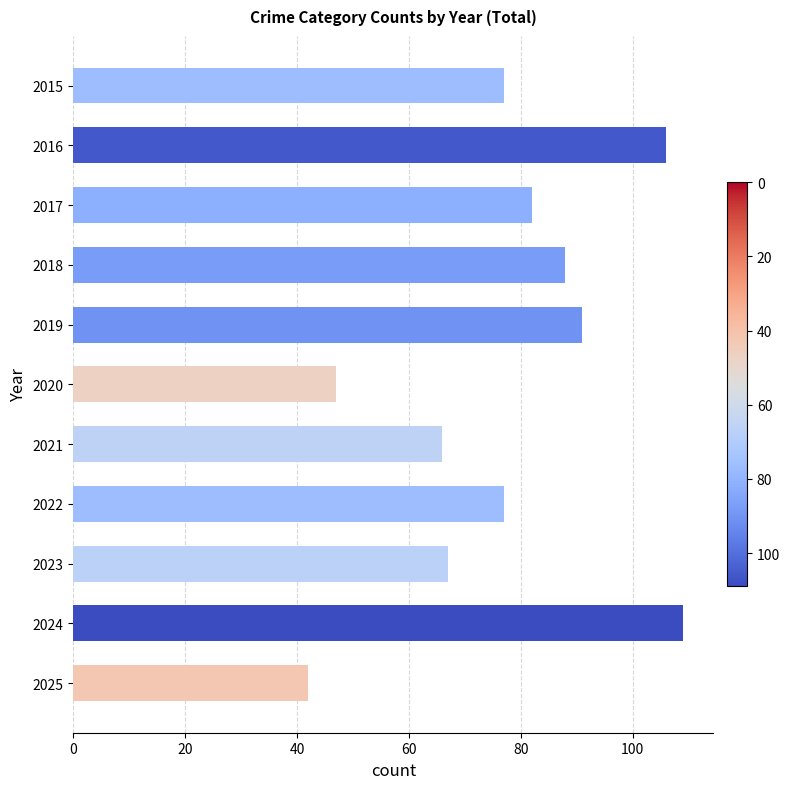

What is the change in value from 2019 to 2024?

+18